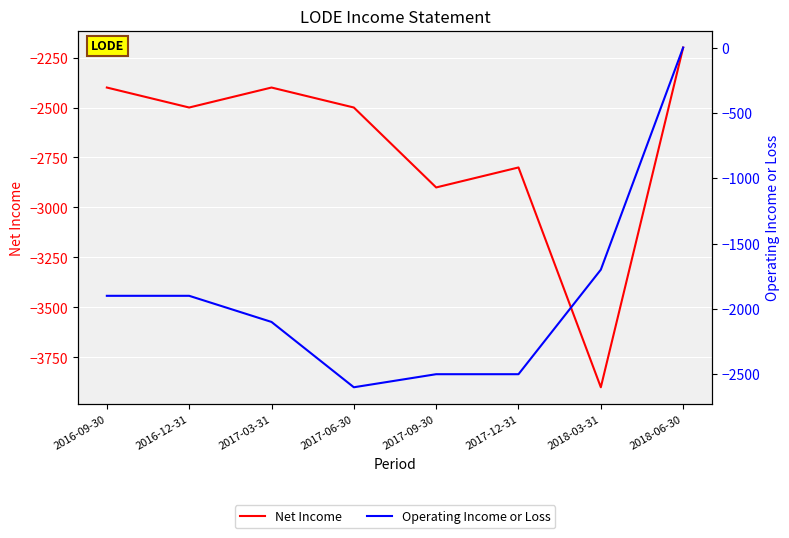

Is this an area chart (filled region under the line)?

No